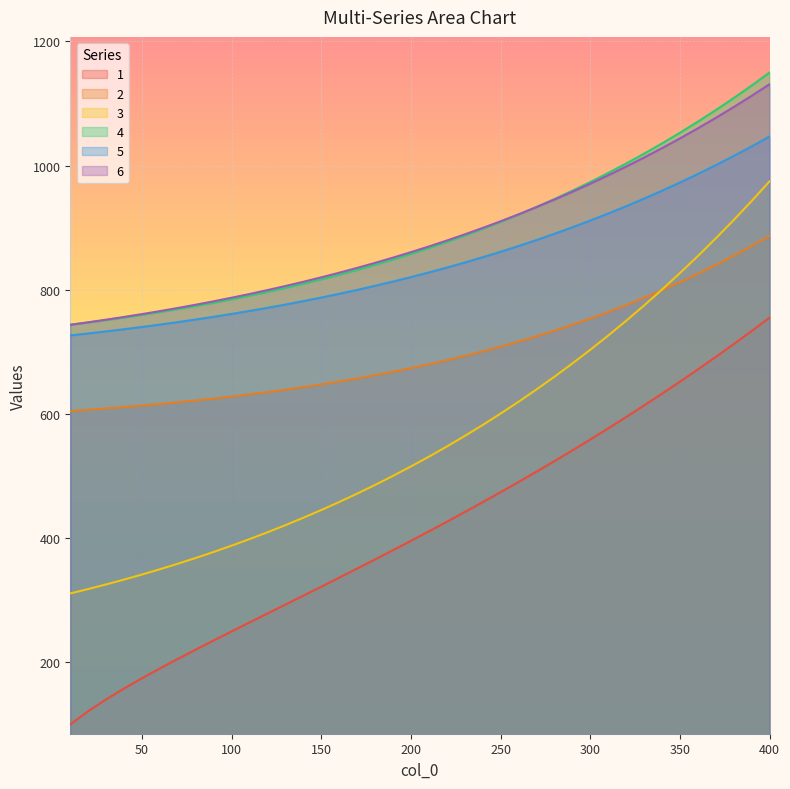

What is the value of the 4 point at the 37th from the left?

1089.2